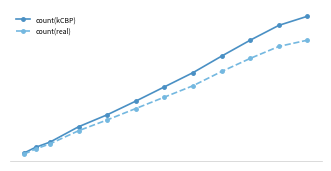

Does the chart have visible grid lines?

No